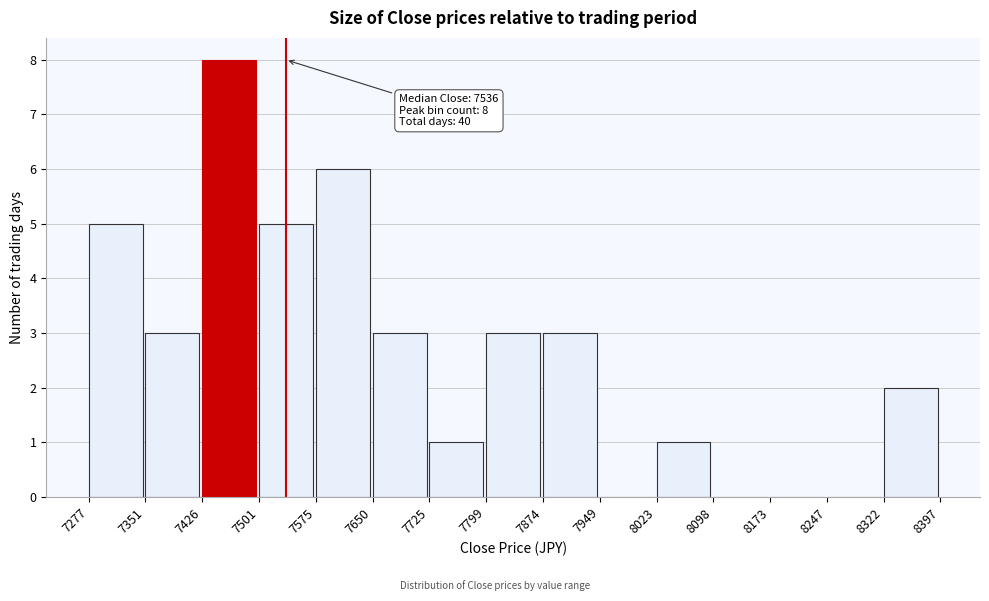

Which range on the x-axis has the tallest bar?

7426 to 7501